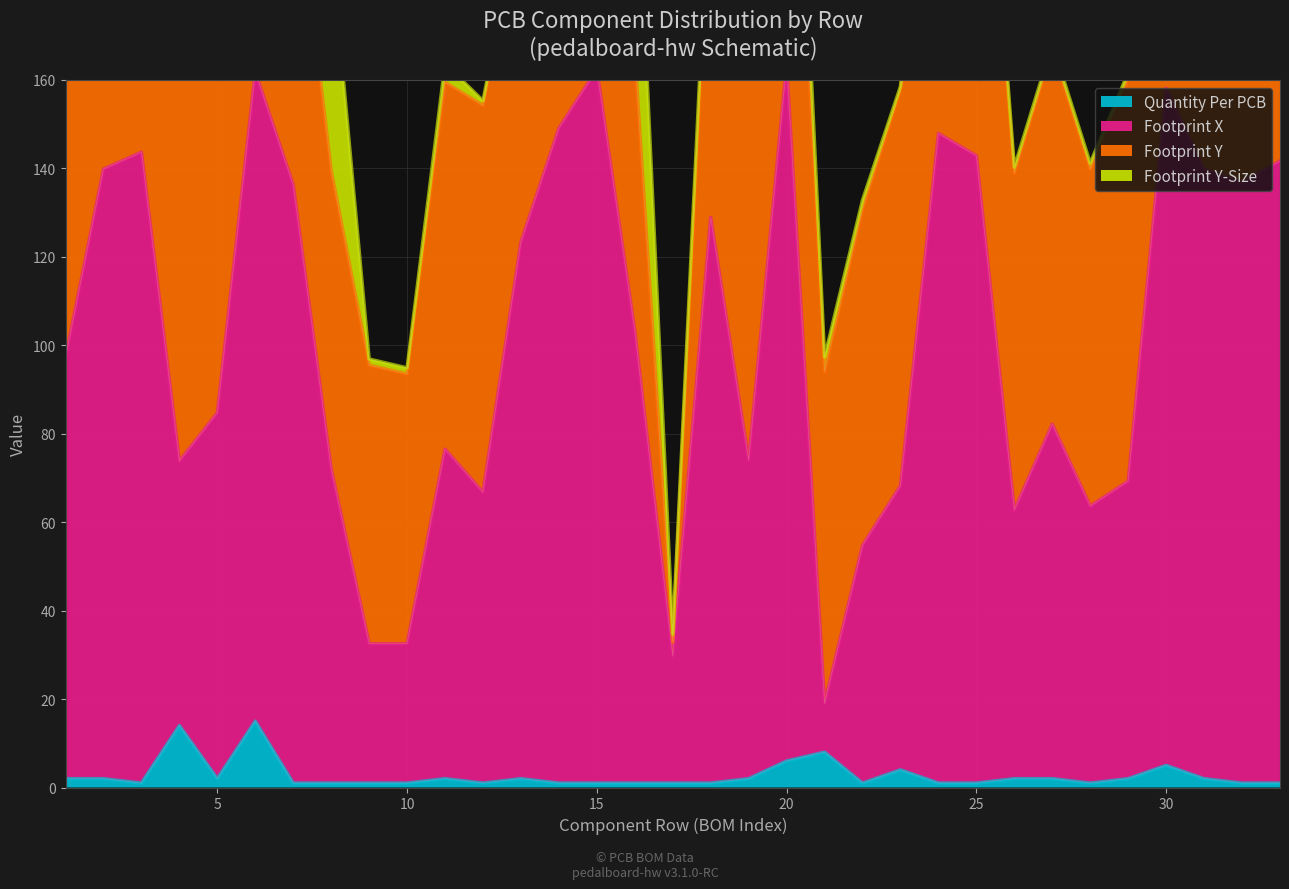

At how many categories does at least one series exceed 35?

29